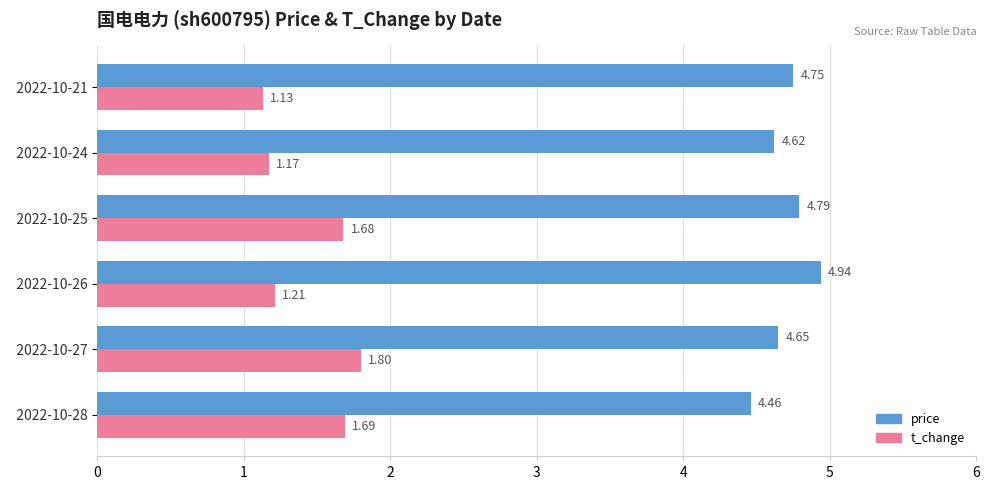

Count the price values in the range 4 to 5.

6